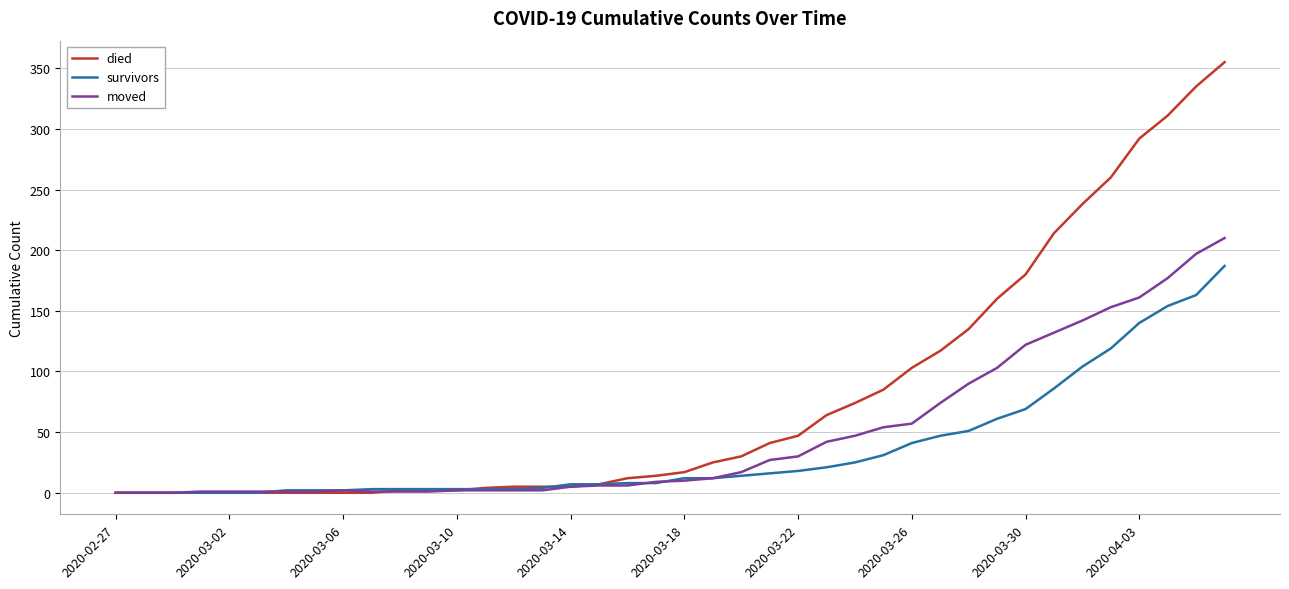

Rank the series by their average value, from highest to lowest.

died, moved, survivors